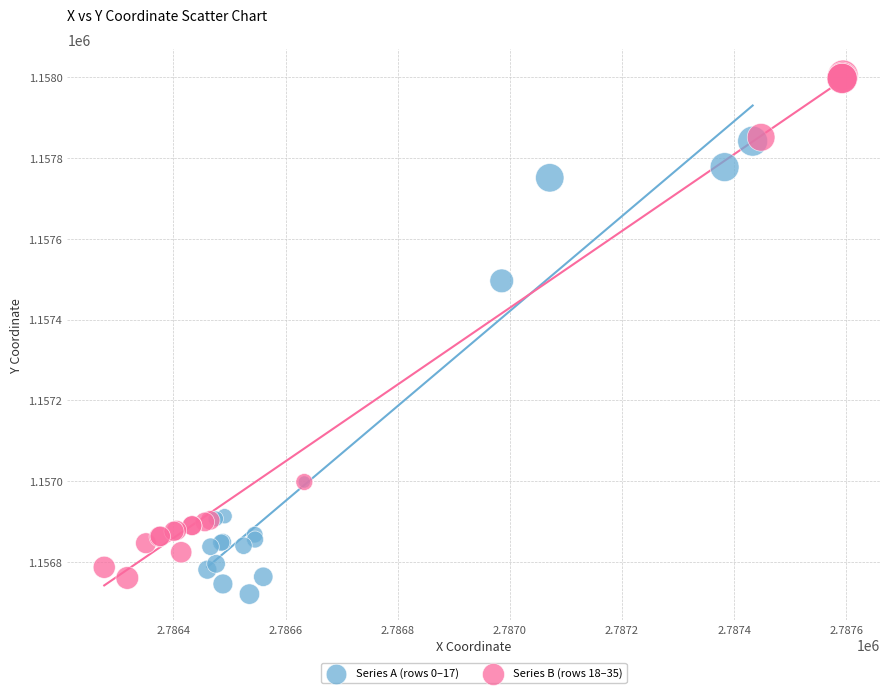

Which series reaches the maximum Y coordinate?

Series B (rows 18–35)